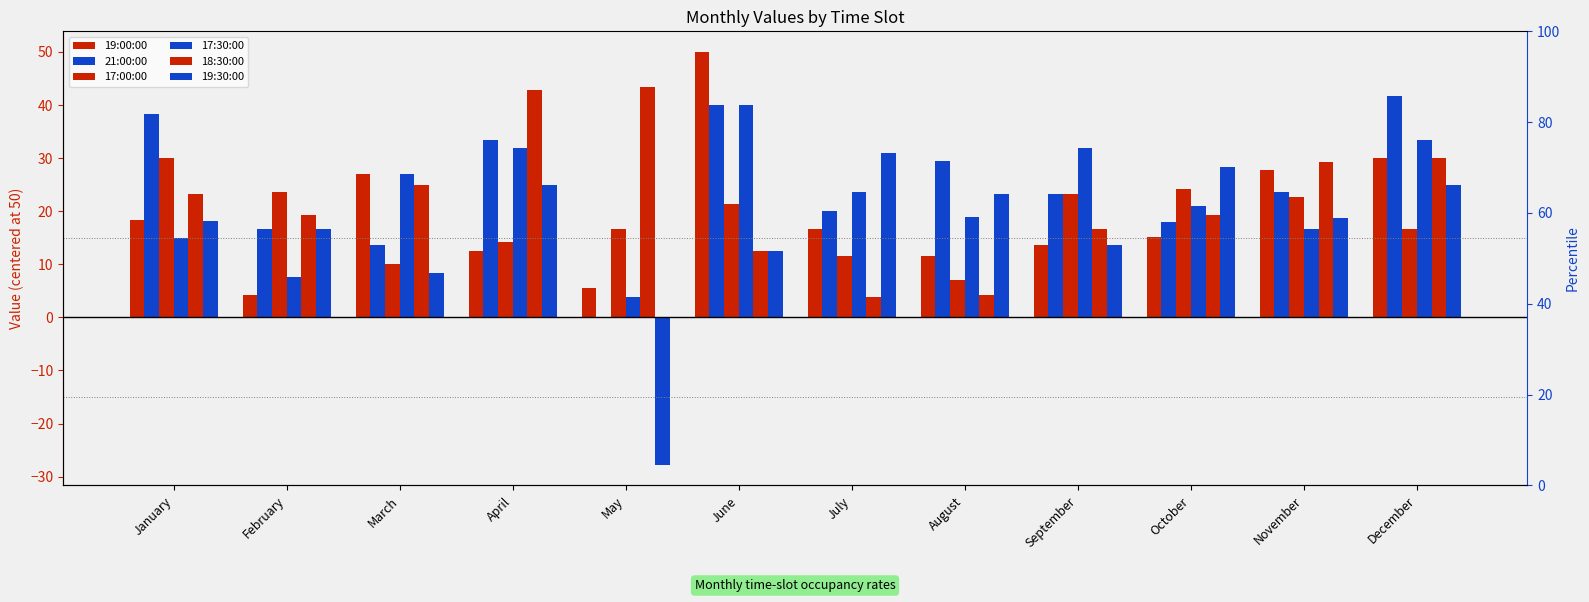

List the series in order of their peak value, highest first.

19:00:00, 18:30:00, 21:00:00, 17:30:00, 19:30:00, 17:00:00